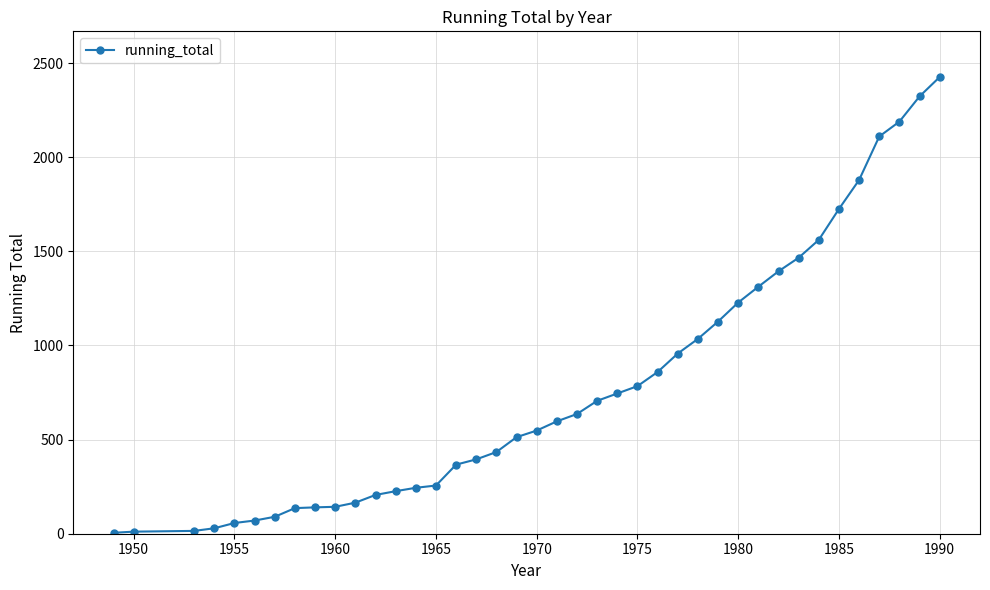

How many lines are shown in the chart?

1